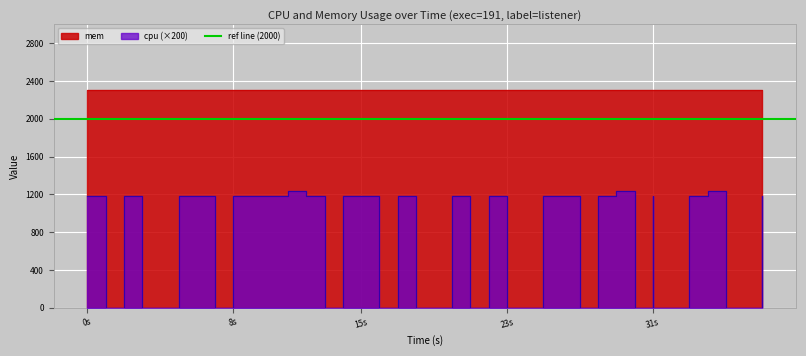

How many data points does each series have?

40